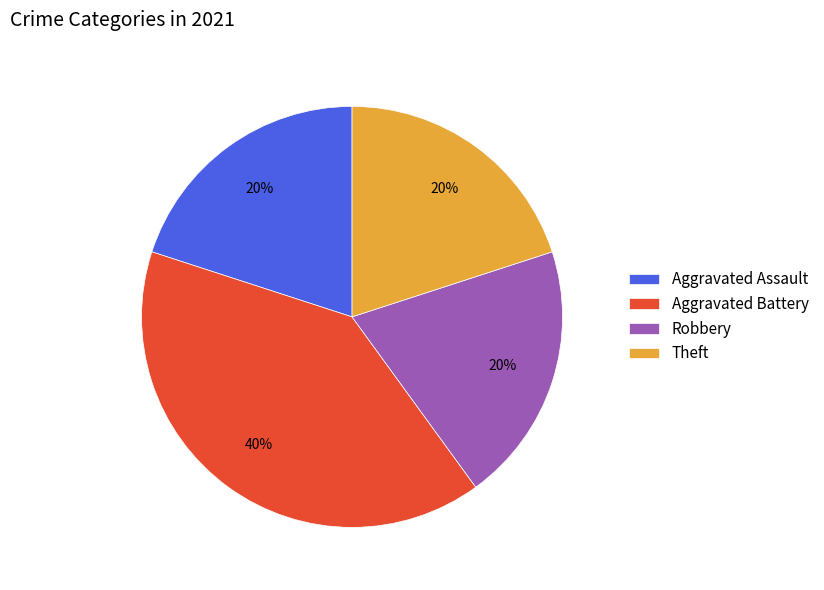

Is the sum of Aggravated Assault and Aggravated Battery greater than half?

Yes